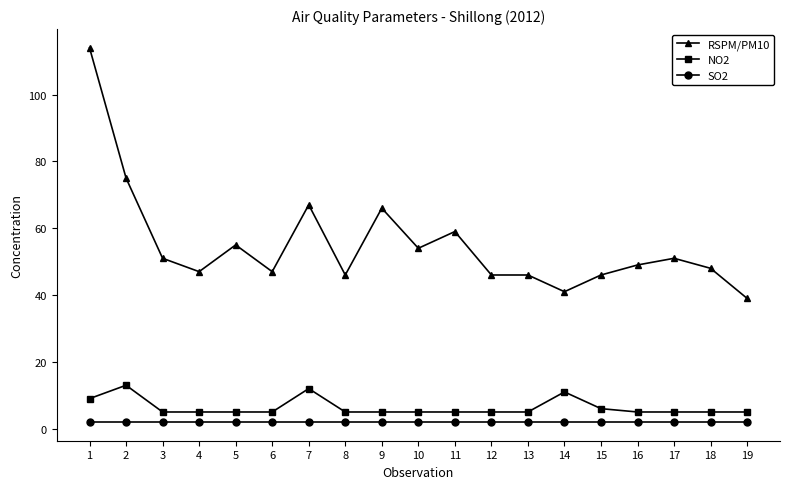

True or false: NO2 has more than 2 points higher than both neighbors.

True